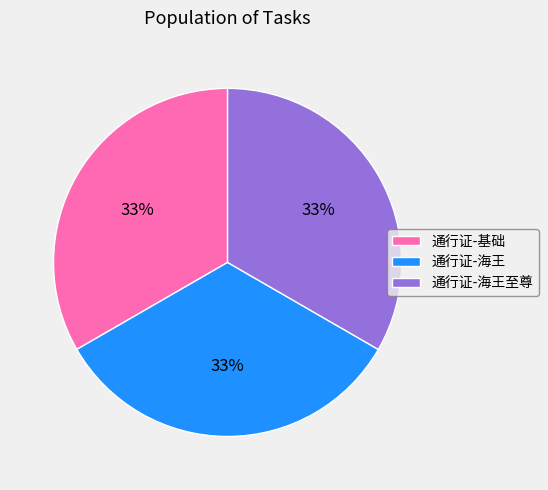

How many segments does this pie chart have?

3